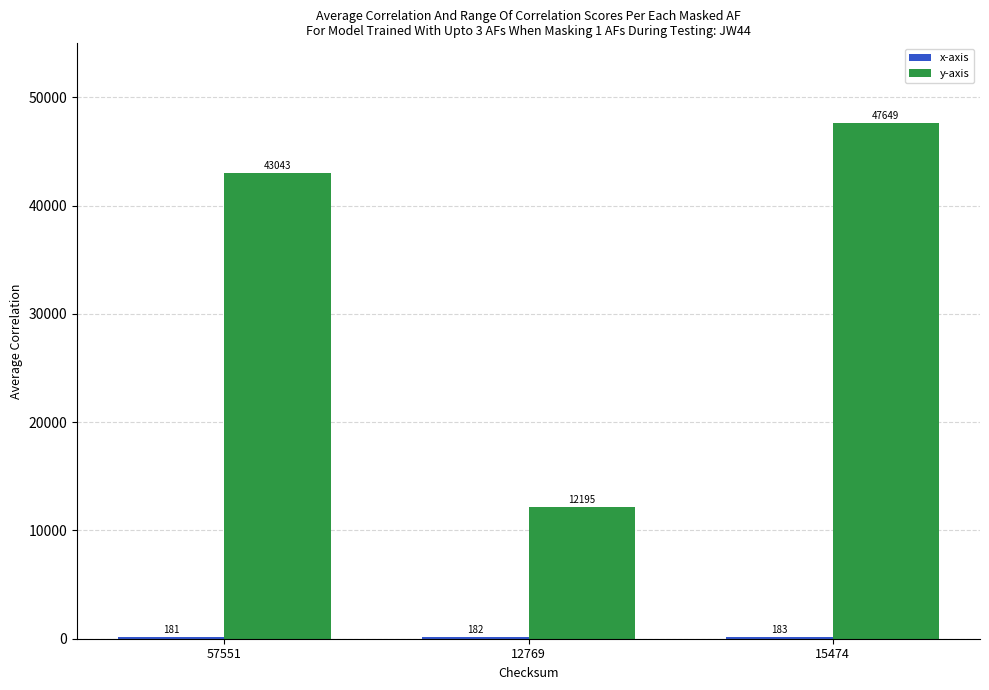

What is the sum of all y-axis values?

102887